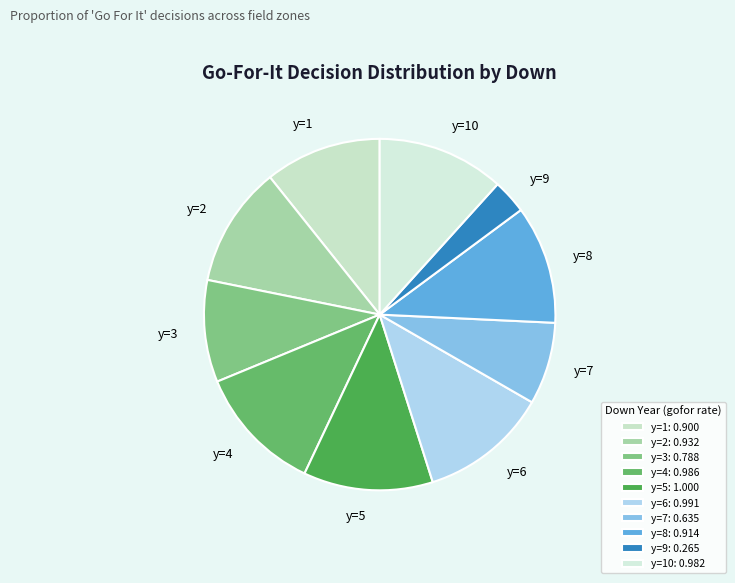

The y=3 slice represents 1% of the pie. True or false?

False